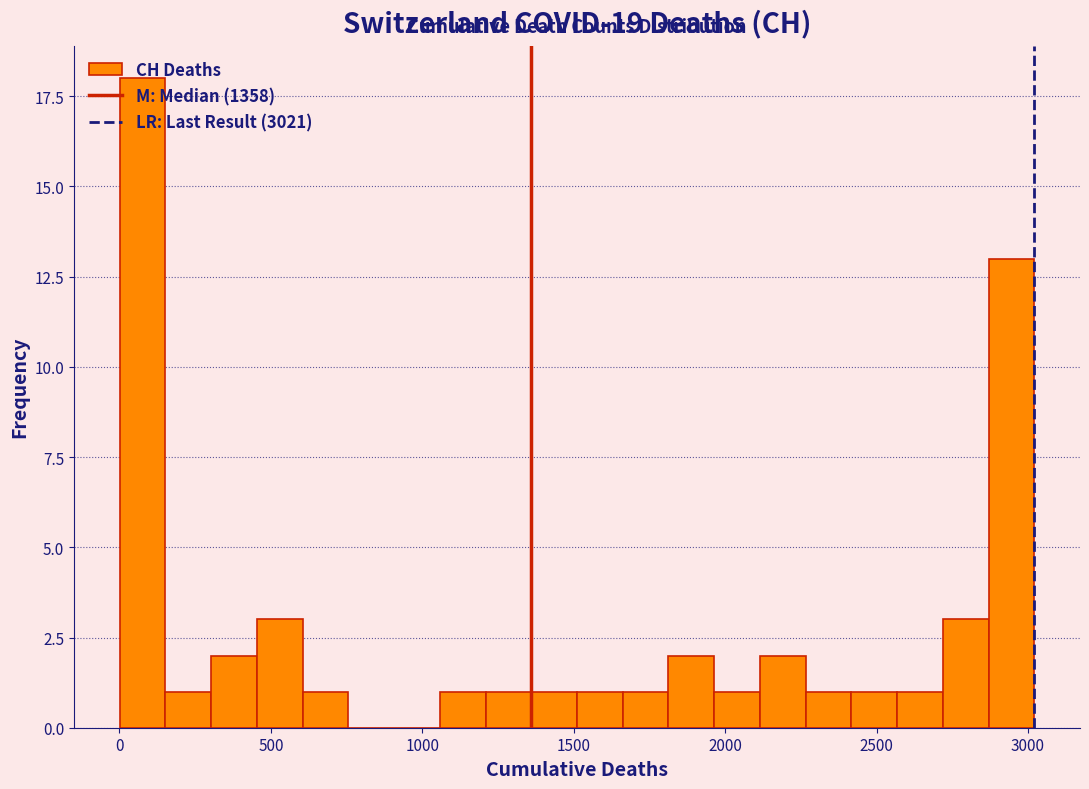

Around what value on the x-axis is the tallest bar? Give the approximate position of its centre, as read against the axis.

100